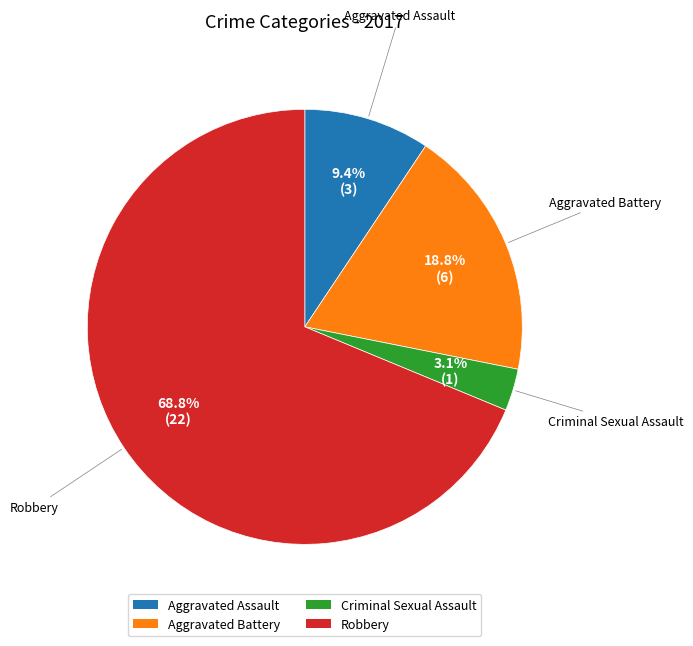

True or false: Criminal Sexual Assault accounts for 3% of the total.

True